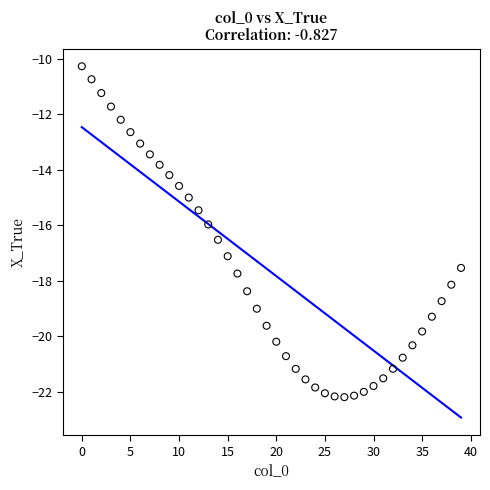

What is the range of Y values (max minus min)?

11.9